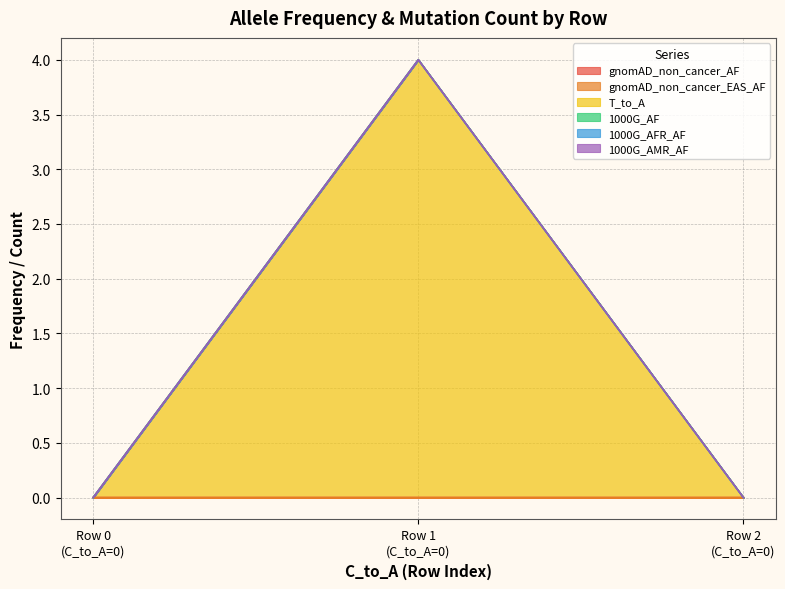

Does the chart display data point markers on the line(s)?

No